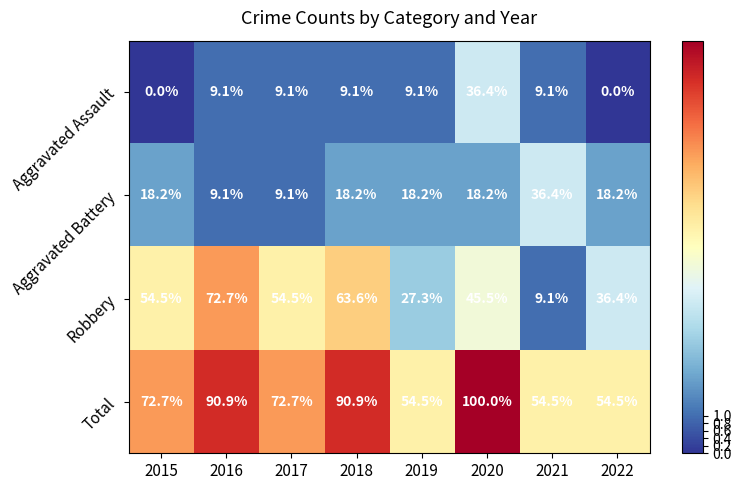

Which series has the largest total across all categories?

Total